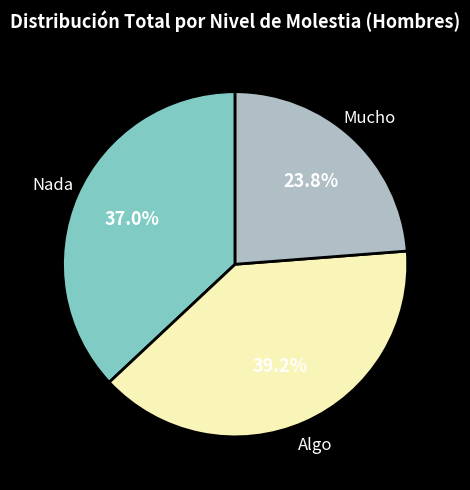

To the nearest percent, what is the difference between the largest and smallest slice percentages?

15%